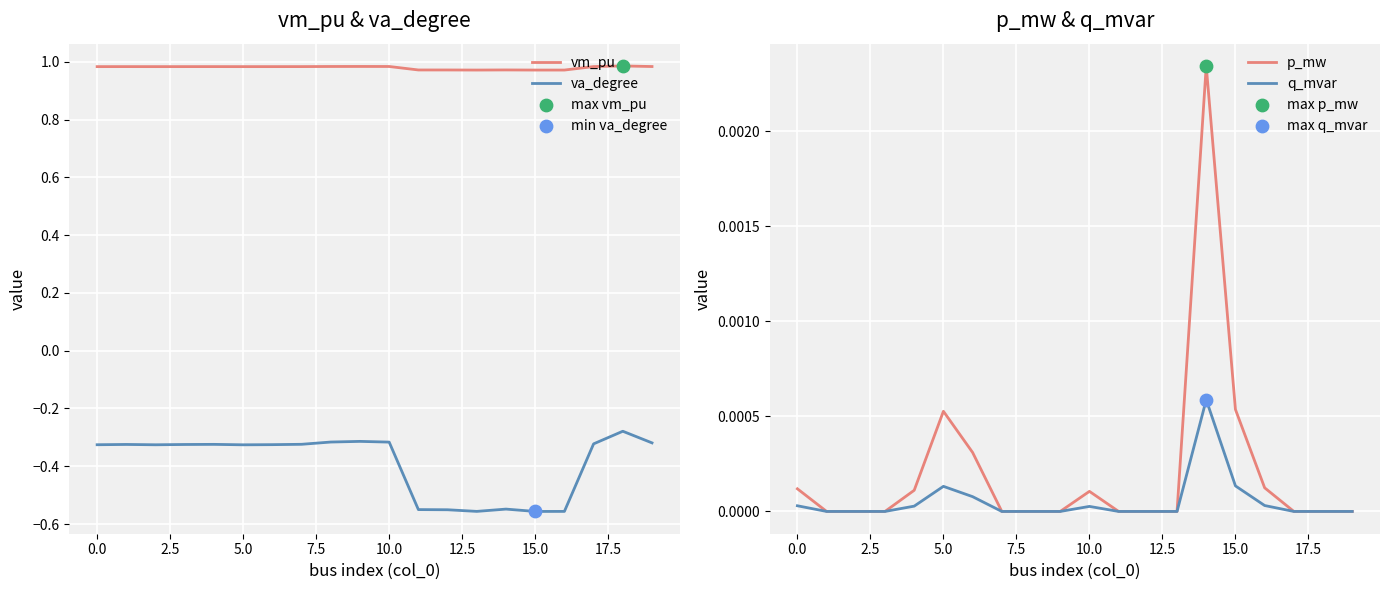

Which series has the largest Y range (max minus min)?

va_degree